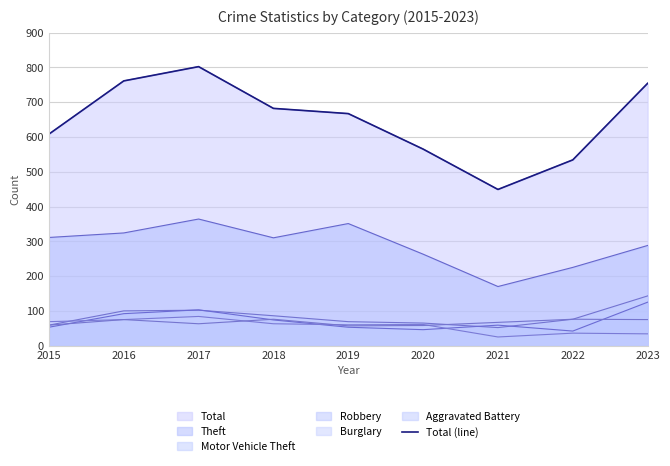

Where is the first local maximum?

2017